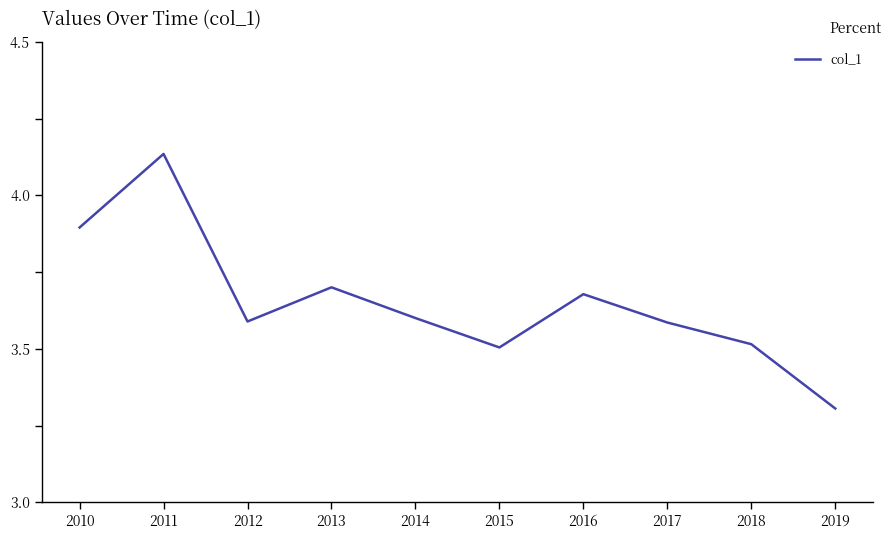

What is the smallest value displayed?

3.3